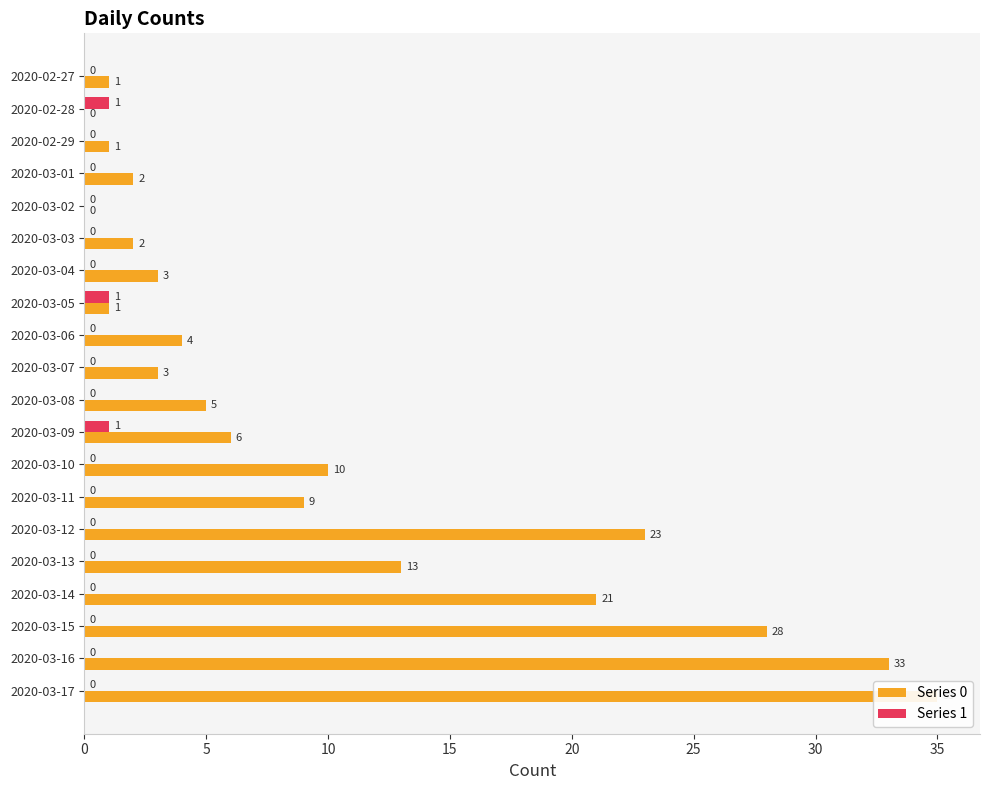

Reading left to right, extract all data points from this chart.

Series 0: 1	0	1	2	0	2	3	1	4	3	5	6	10	9	23	13	21	28	33	35
Series 1: 0	1	0	0	0	0	0	1	0	0	0	1	0	0	0	0	0	0	0	0